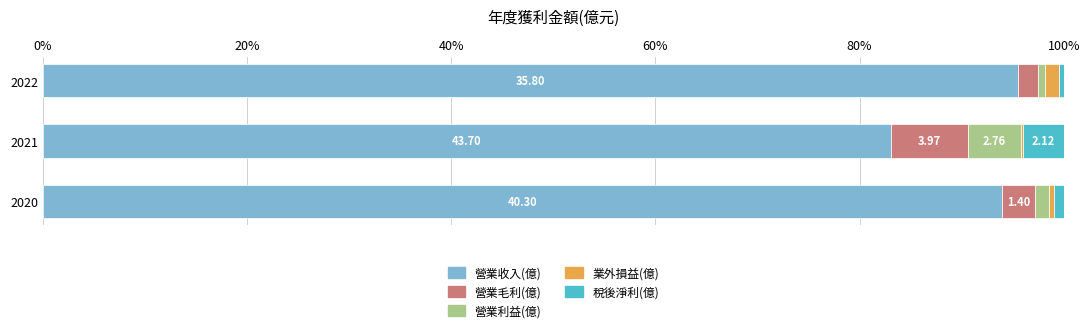

What are all the series names shown in the legend?

營業收入(億), 營業毛利(億), 營業利益(億), 業外損益(億), 稅後淨利(億)